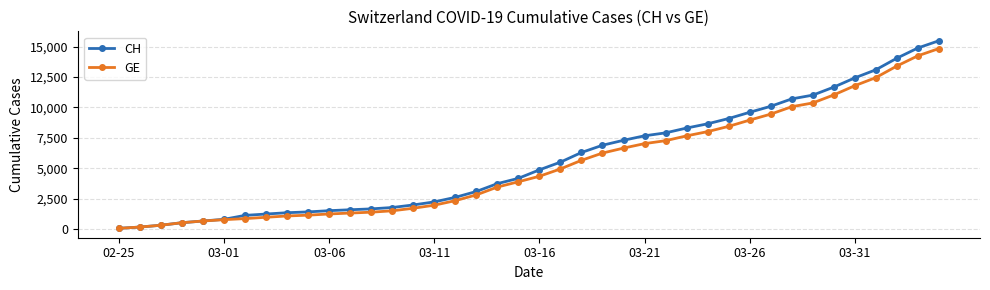

What is the sum of all GE values?

211200